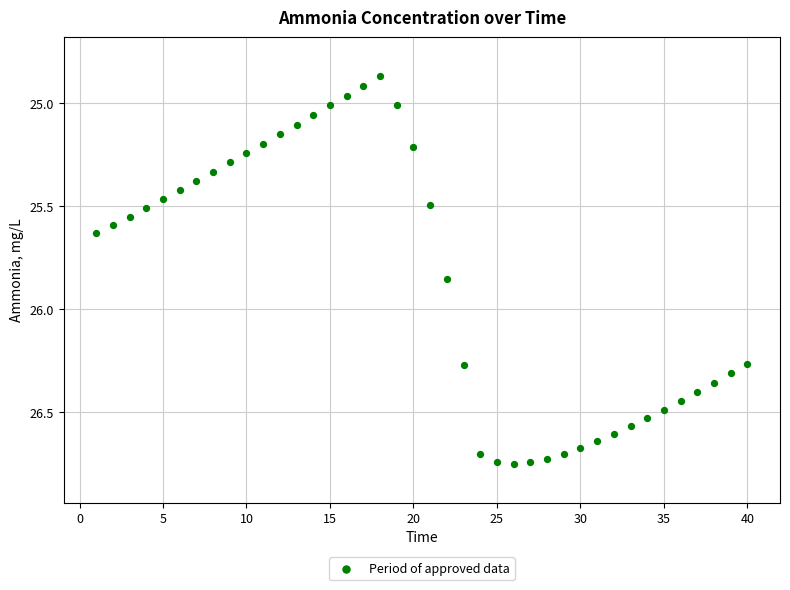

What is the range of Y values (max minus min)?

1.9